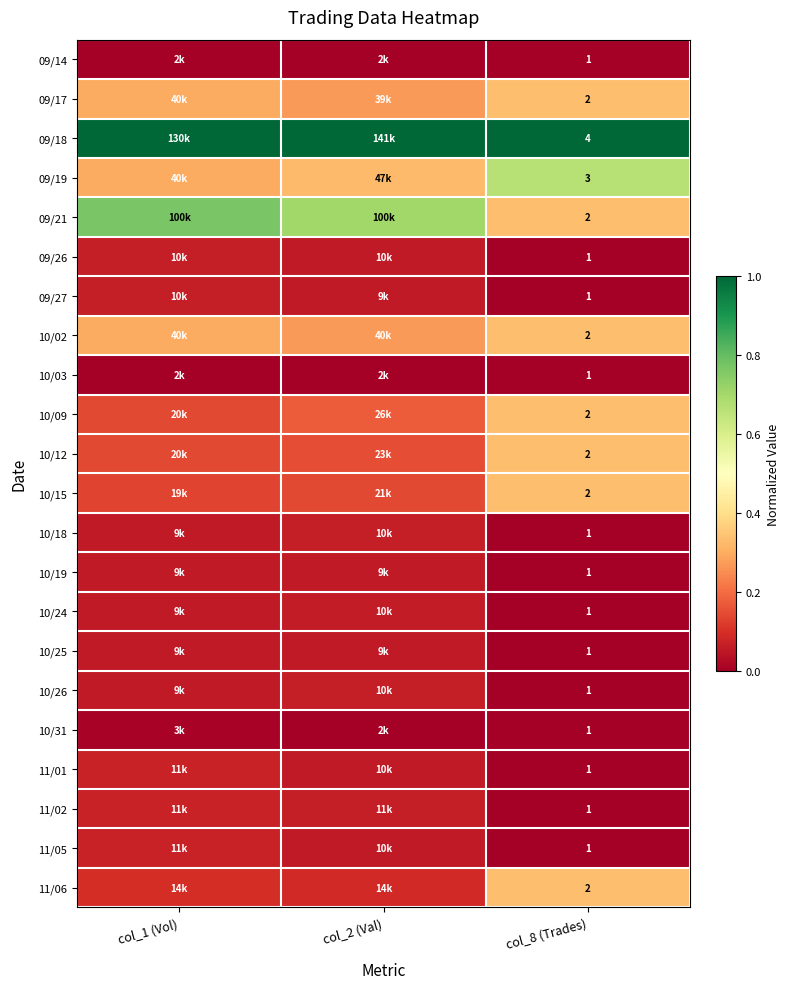

At which label is 09/18 closest to 1?

col_1 (Vol)